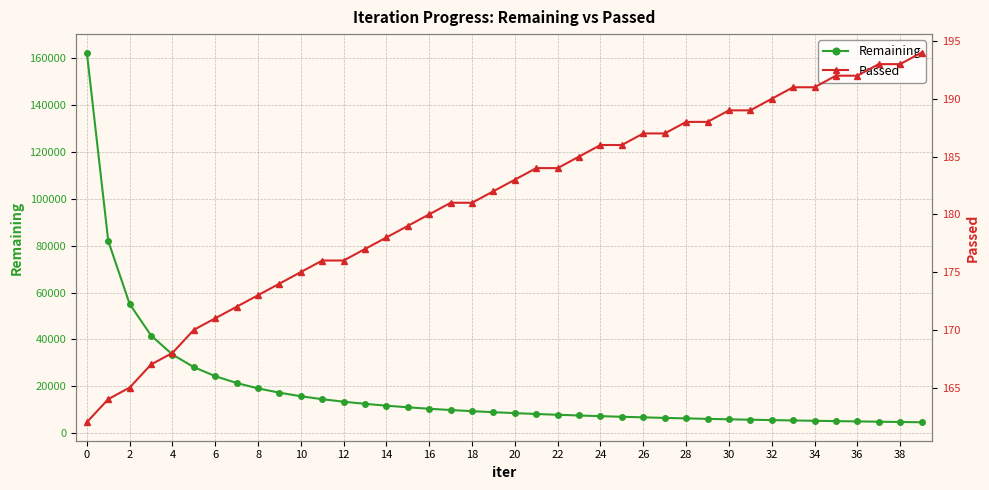

The Passed series shows 308 at 38. True or false?

False